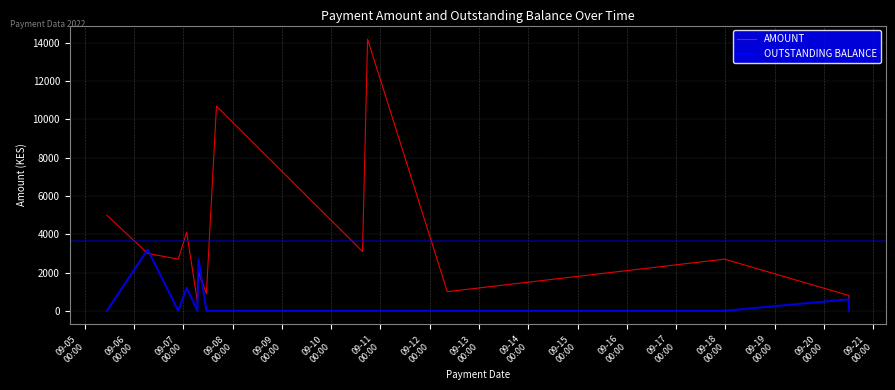

Which series has the largest total across all categories?

AMOUNT